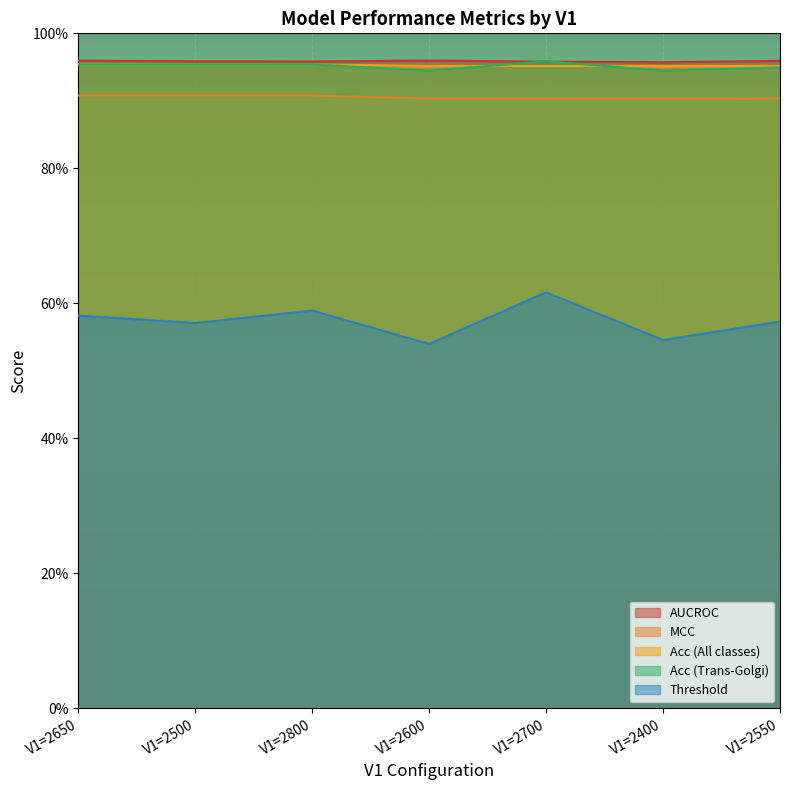

Which category has the lowest value in the Acc (Trans-Golgi) series?

V1=2600